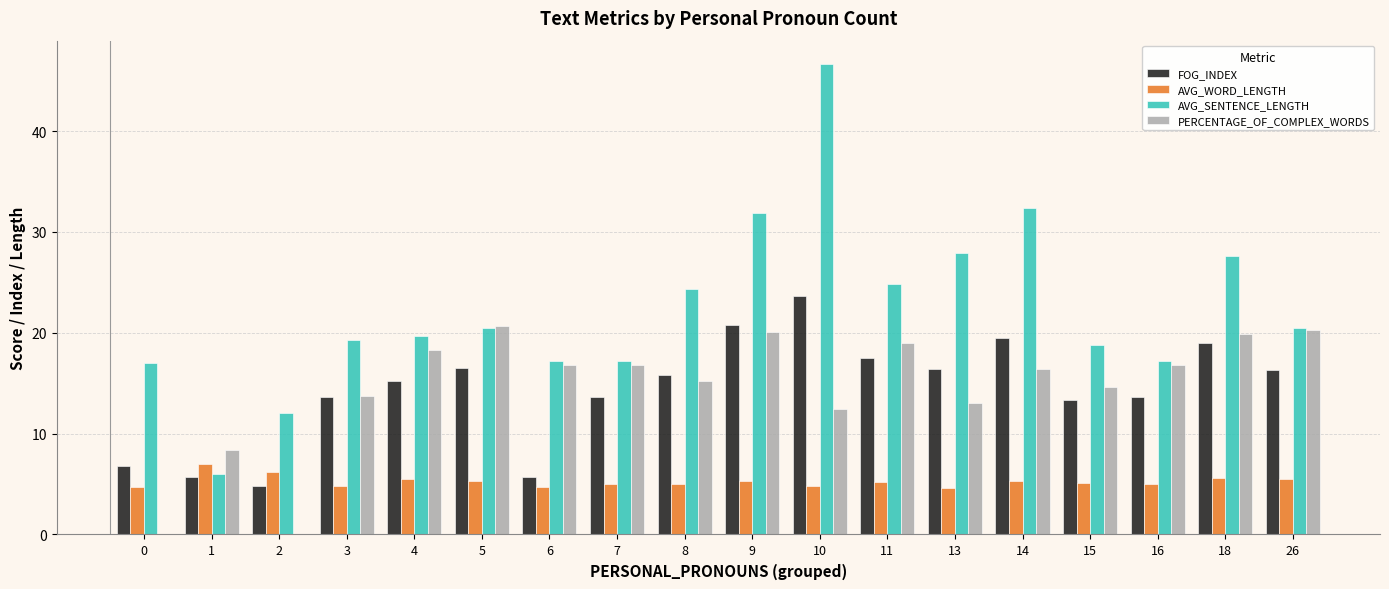

Is the value of FOG_INDEX at 3 greater than the value of AVG_SENTENCE_LENGTH at 3?

No